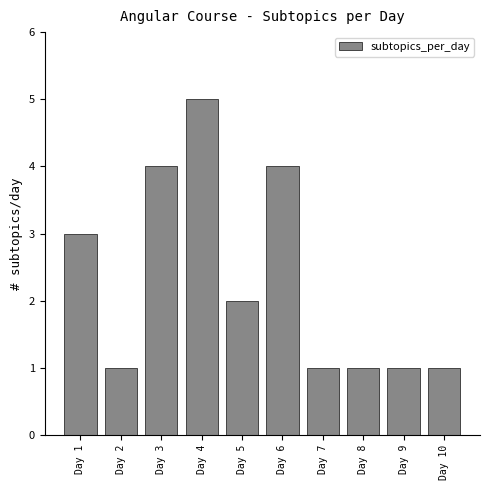

Reading left to right, list all the values displayed in this chart.

Day 1=3	Day 2=1	Day 3=4	Day 4=5	Day 5=2	Day 6=4	Day 7=1	Day 8=1	Day 9=1	Day 10=1